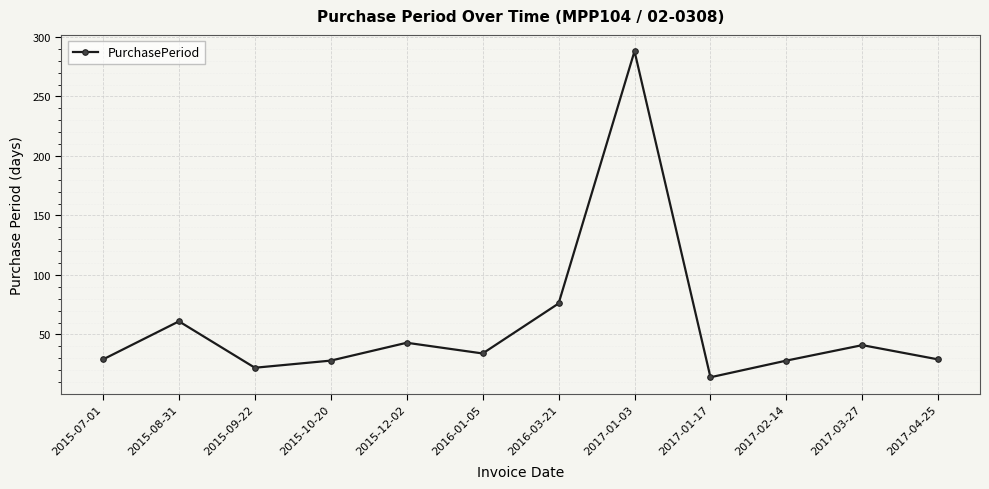

How many interior local peaks (higher than both neighbors) does the data have?

4